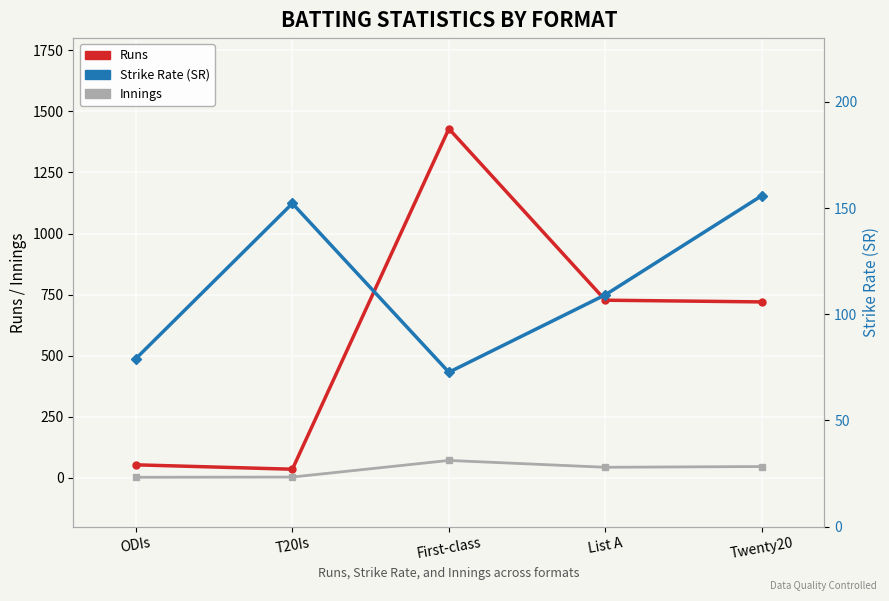

What is the difference between the second highest and minimum values in the Runs series?

692.0